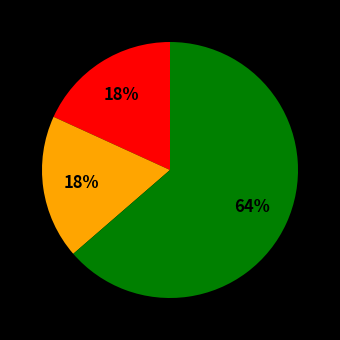

Is there any slice that represents more than half of the pie?

Yes